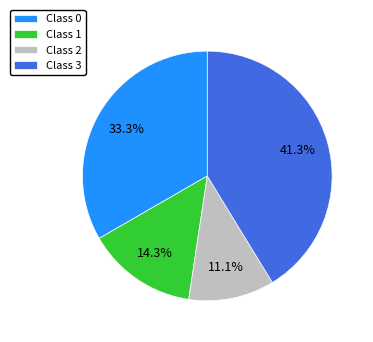

What percentage is the Class 2 slice, to the nearest percent?

11%